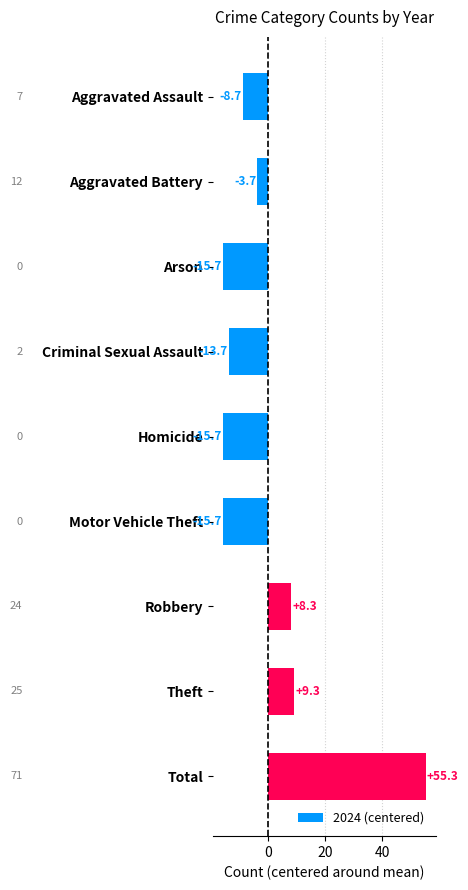

What value does the data have at Criminal Sexual Assault?

-13.7